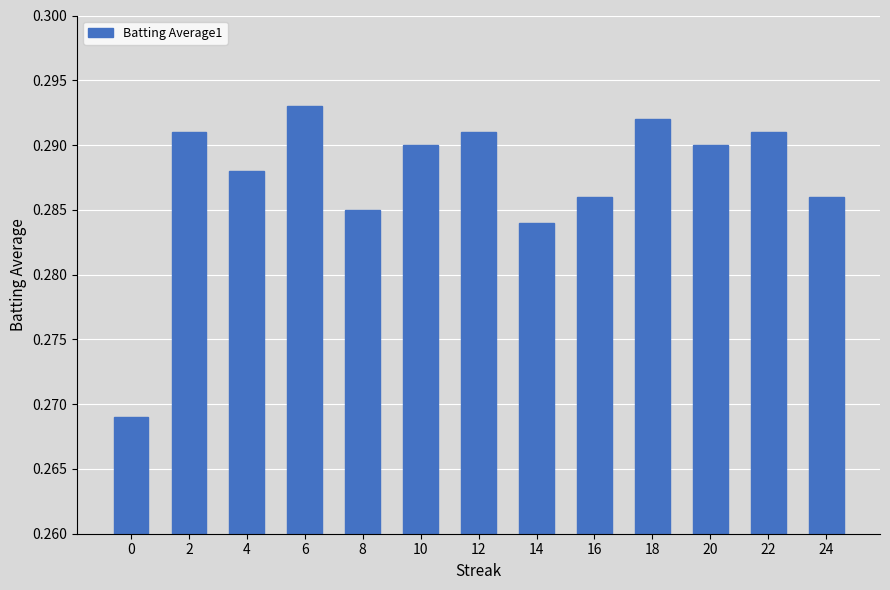

The chart shows a value of 0.5 at 2. True or false?

False